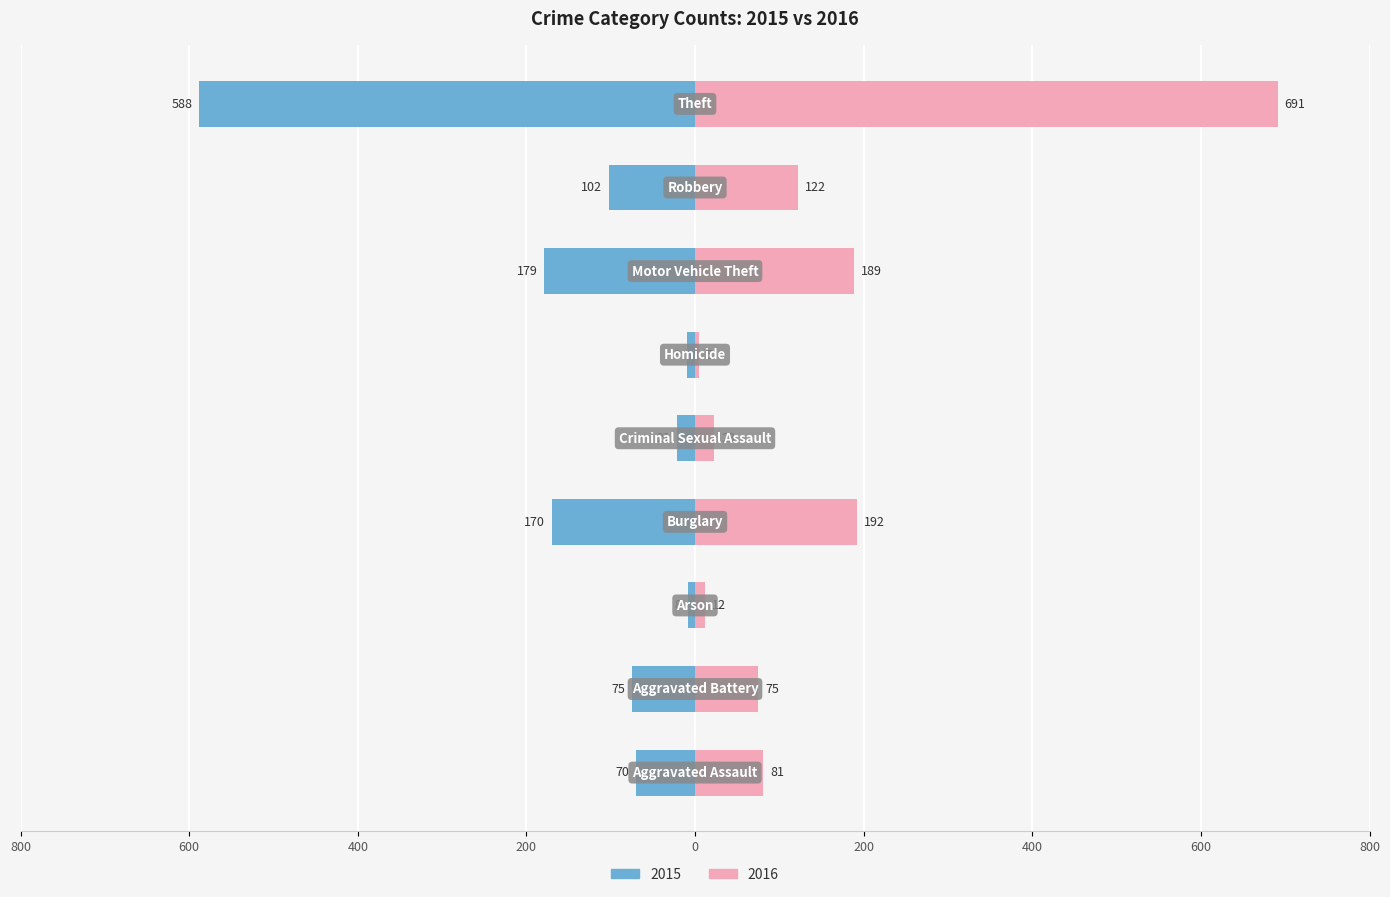

True or false: 2015 has a value of -268 at Motor Vehicle Theft.

False